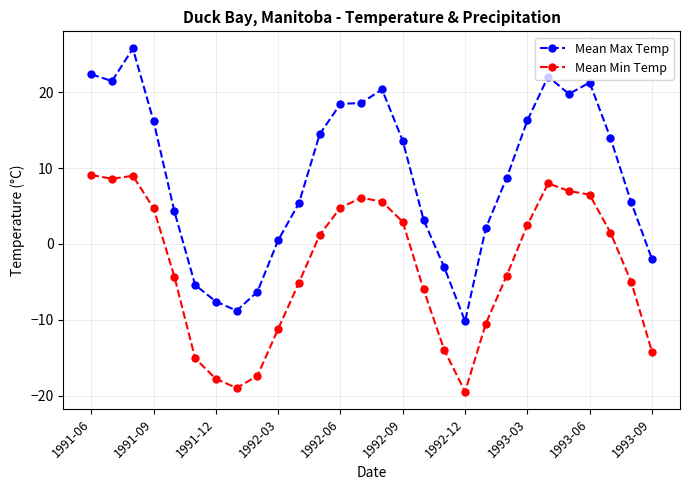

What is the minimum value shown in the chart?

-19.5